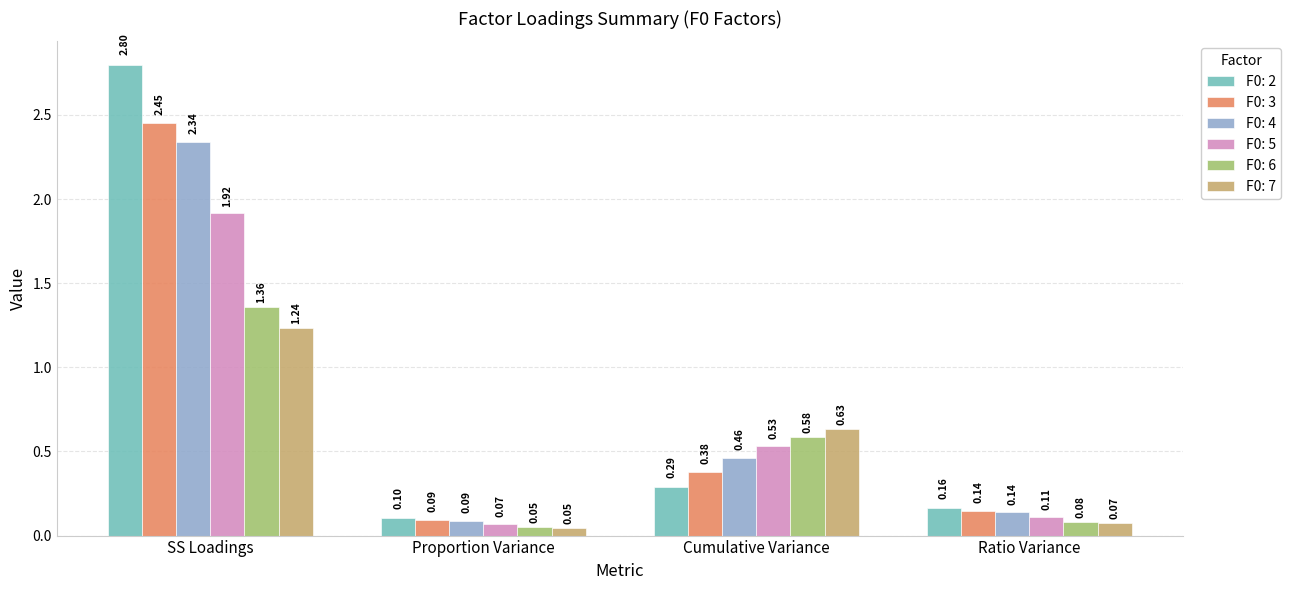

At which label is F0: 7 closest to 0?

Proportion Variance